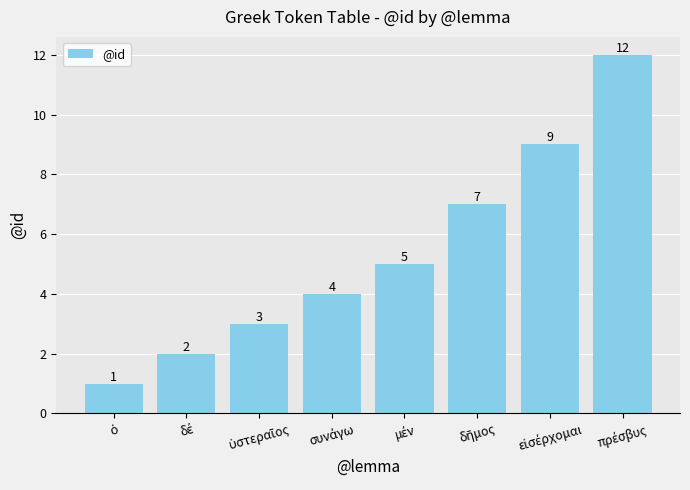

Reading left to right, what are all the values shown in this chart?

1	2	3	4	5	7	9	12